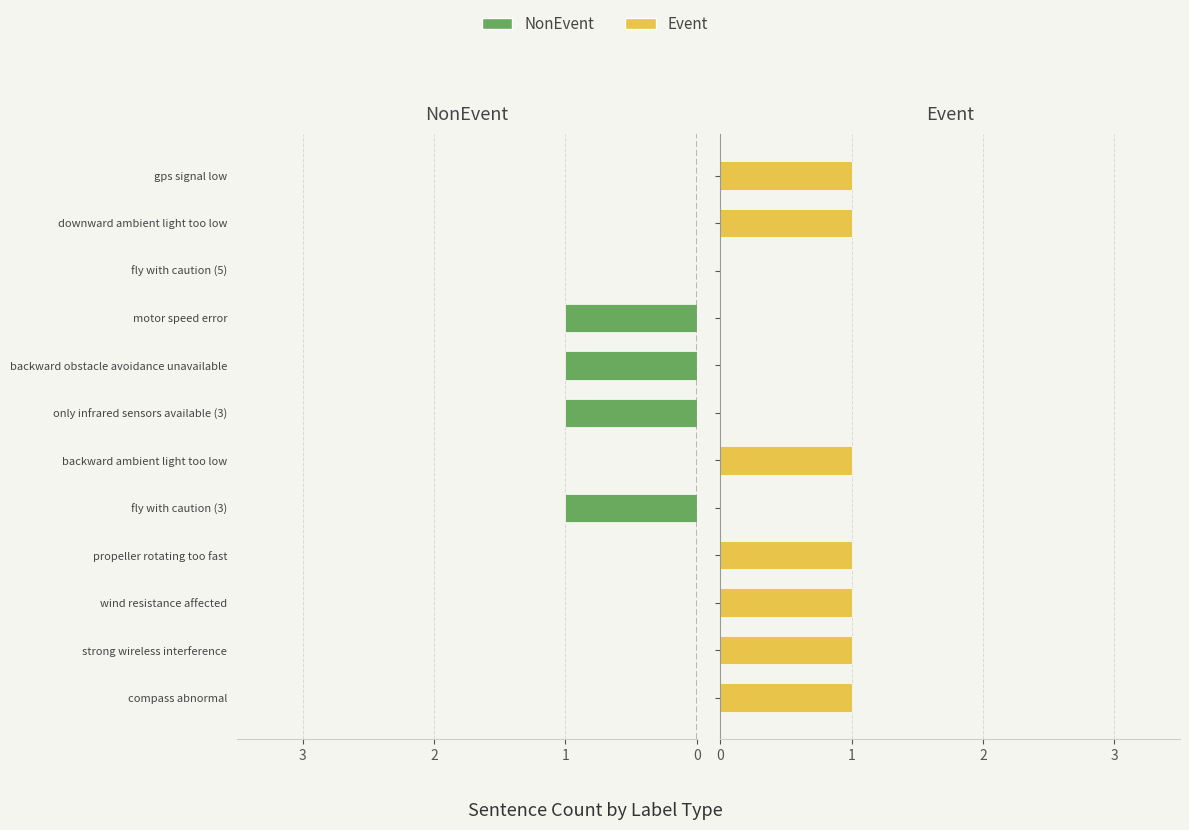

The NonEvent series shows 2 at motor speed error. True or false?

False